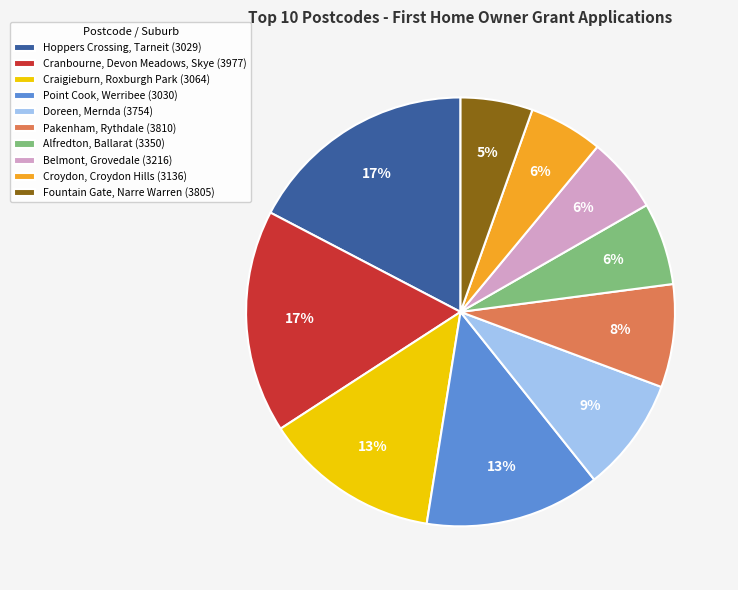

The Hoppers Crossing, Tarneit (3029) slice represents 17% of the pie. True or false?

True